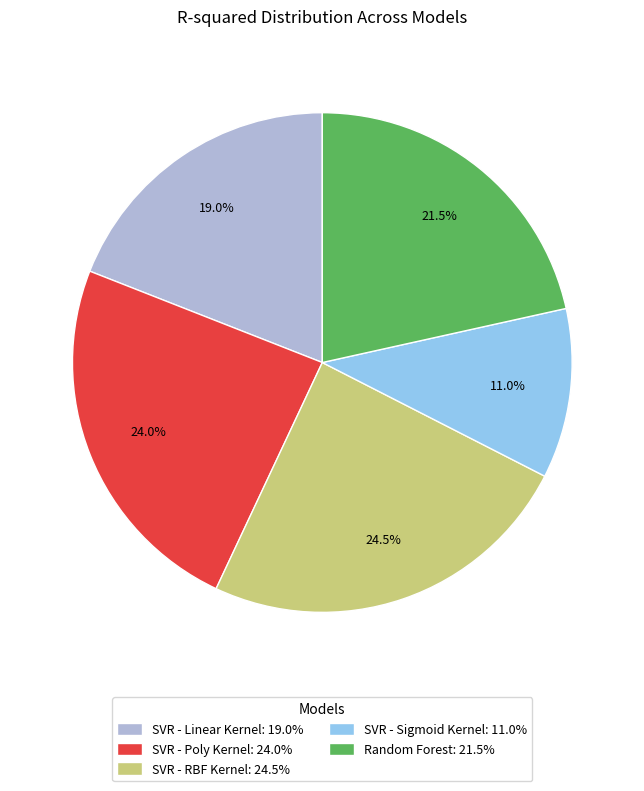

How many segments does this pie chart have?

5